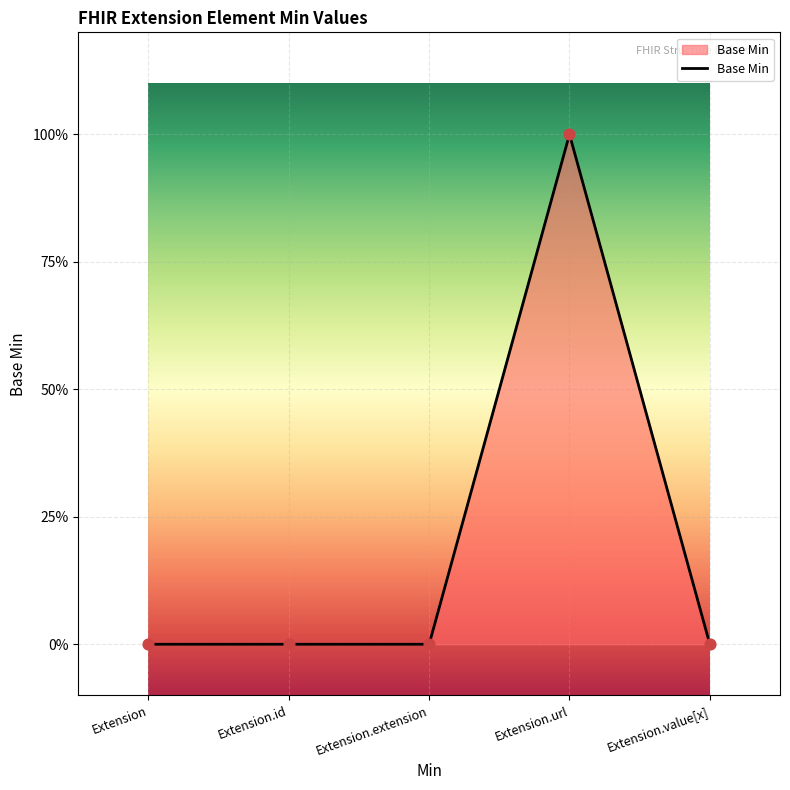

Which has a higher value, Extension.value[x] or Extension.extension?

Extension.value[x]